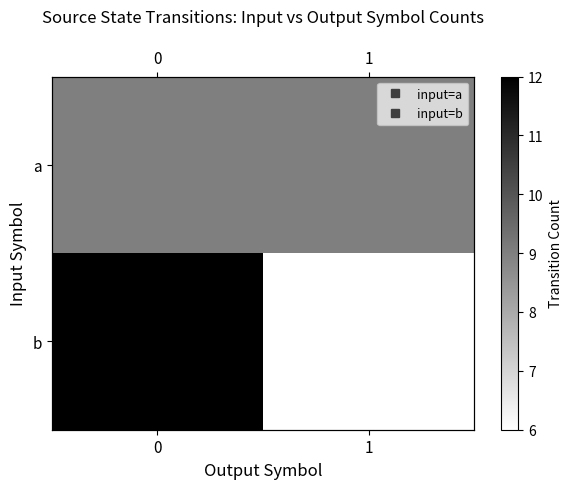

List the series in order of their peak value, highest first.

b, a